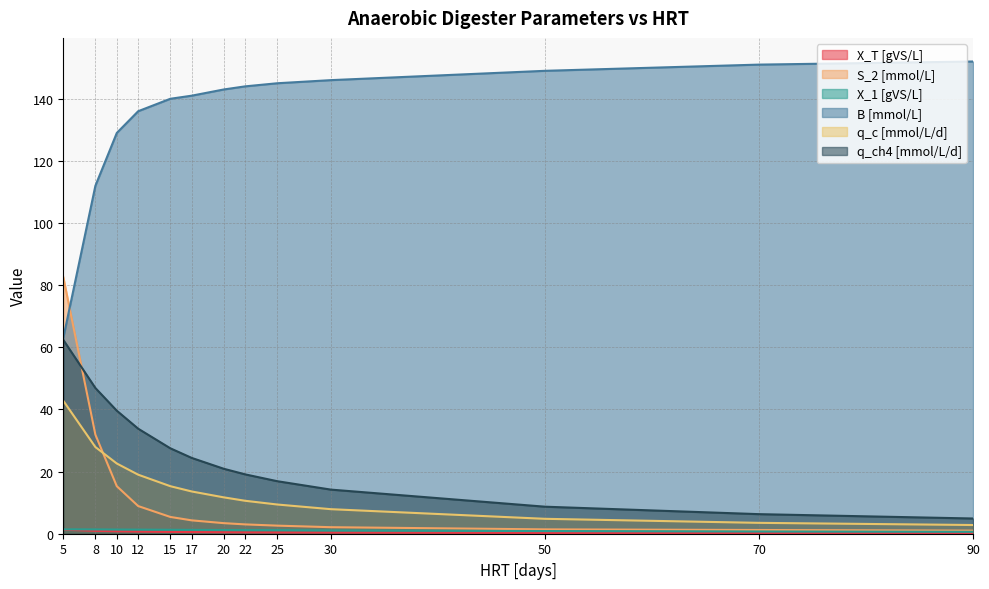

What is the highest value of the X_T [gVS/L] series?

1.3